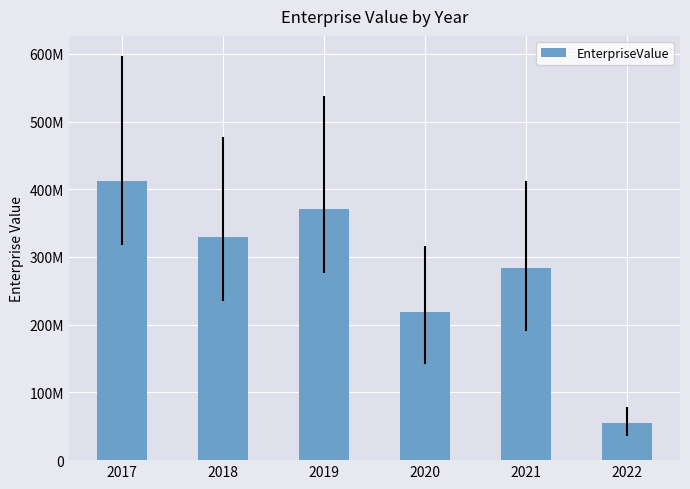

Does the chart contain any negative values?

No